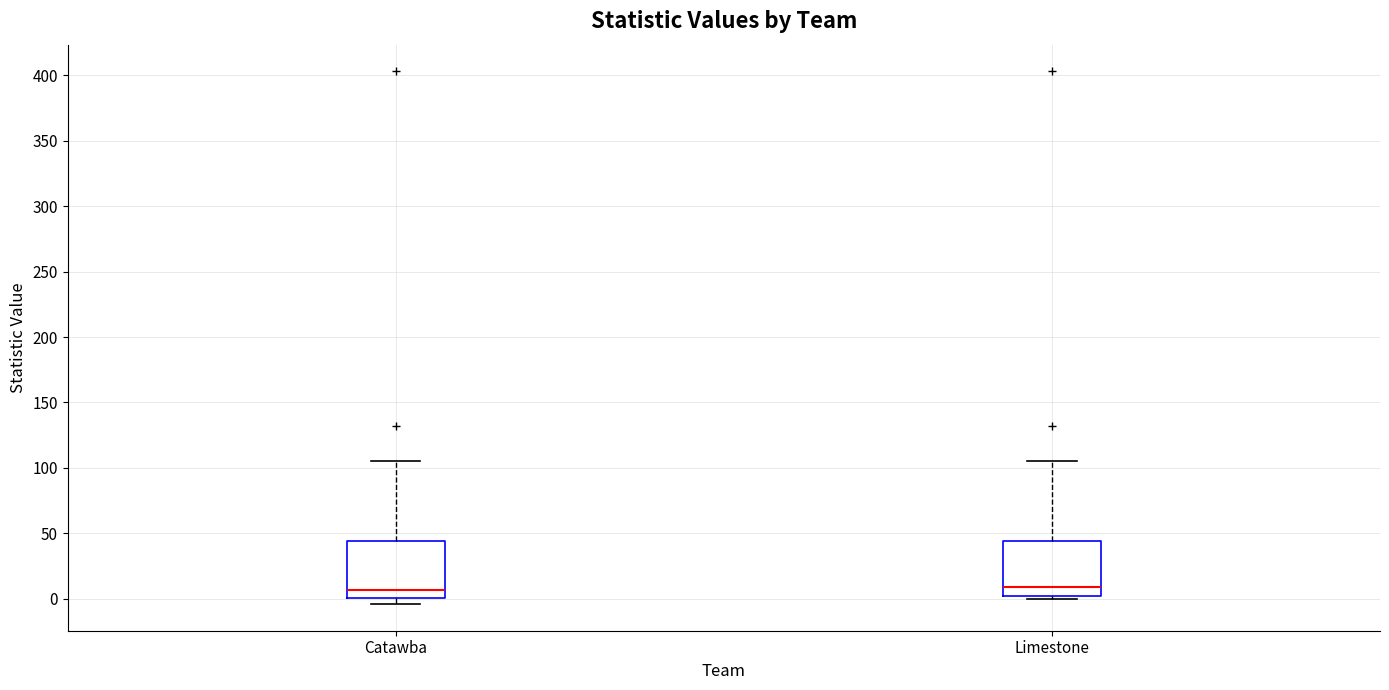

Reading left to right, transcribe this box plot: for each box, give where its median line is, the range the box spans, and where its two whiskers end, as read against the y-axis. The values are not printed on the chart, so give them approximately, as read against the axis.

Catawba: median 5, box 0 to 45, whiskers -5 to 105
Limestone: median 10, box 5 to 45, whiskers 0 to 105